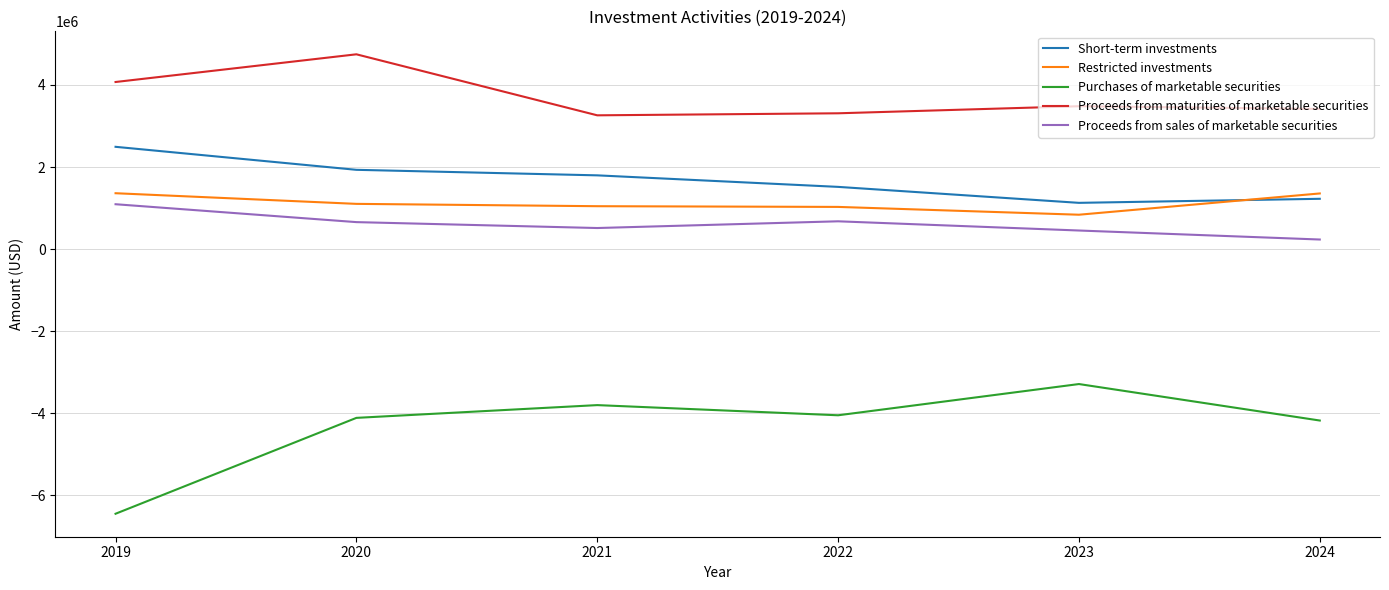

Which series has the largest range (max minus min)?

Purchases of marketable securities